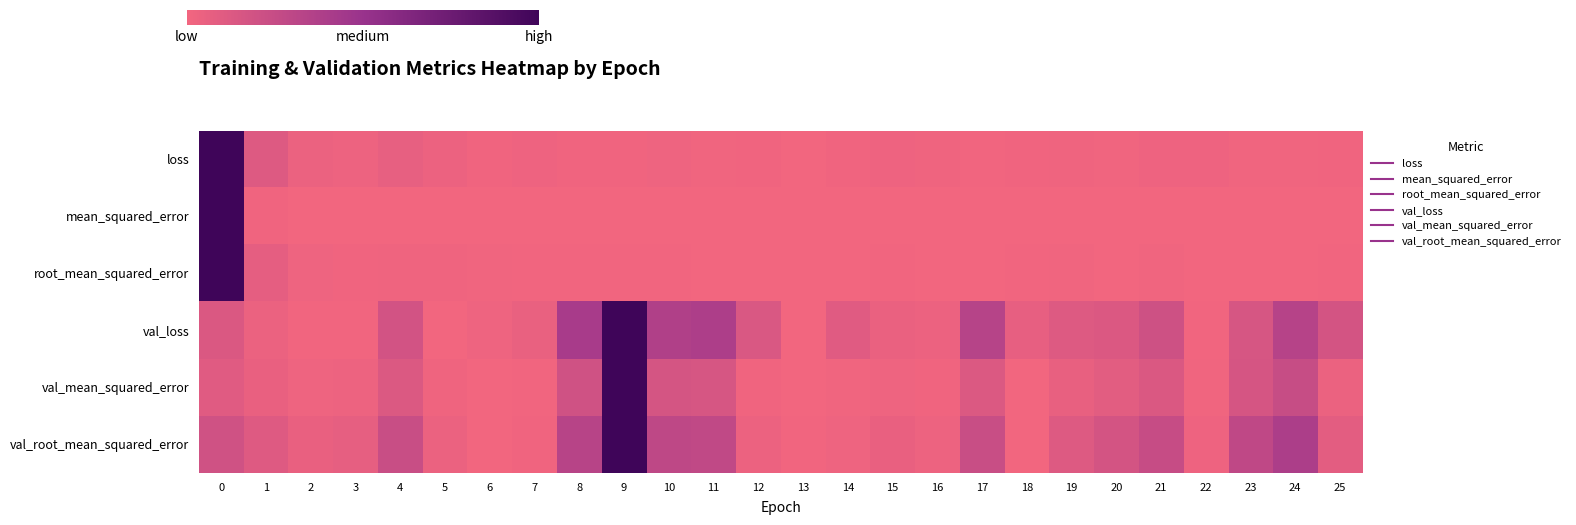

What is the maximum value shown in the chart?

1.0